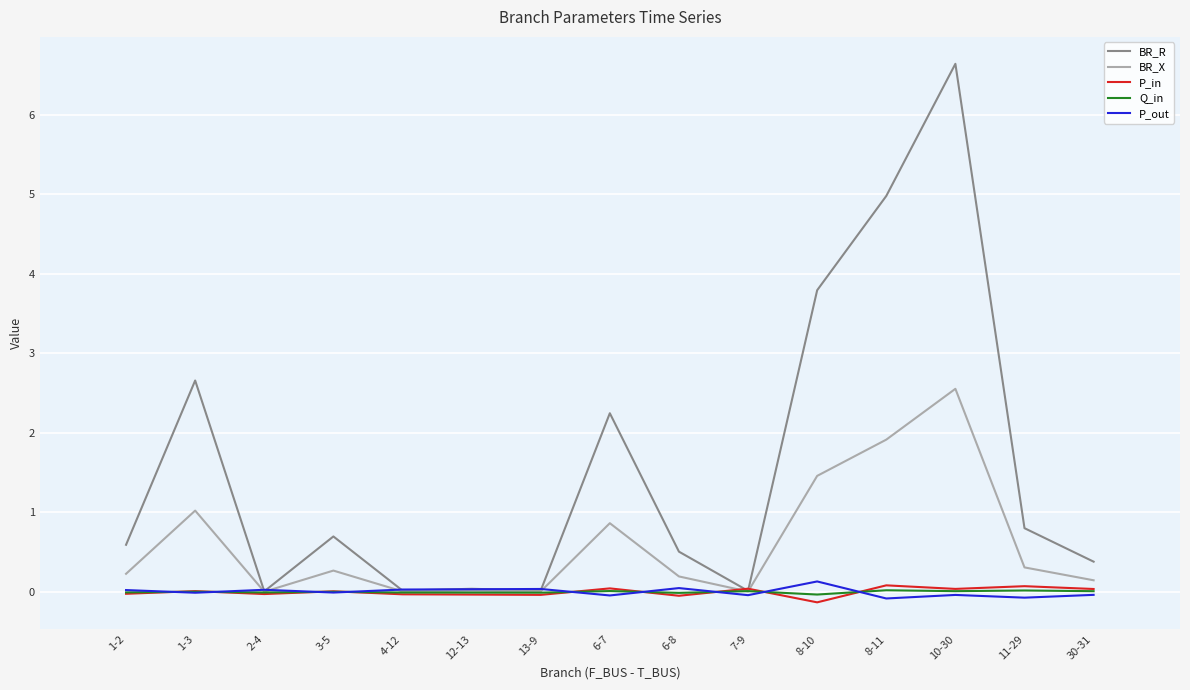

The value of P_out at 7-9 is -0.0. True or false?

True